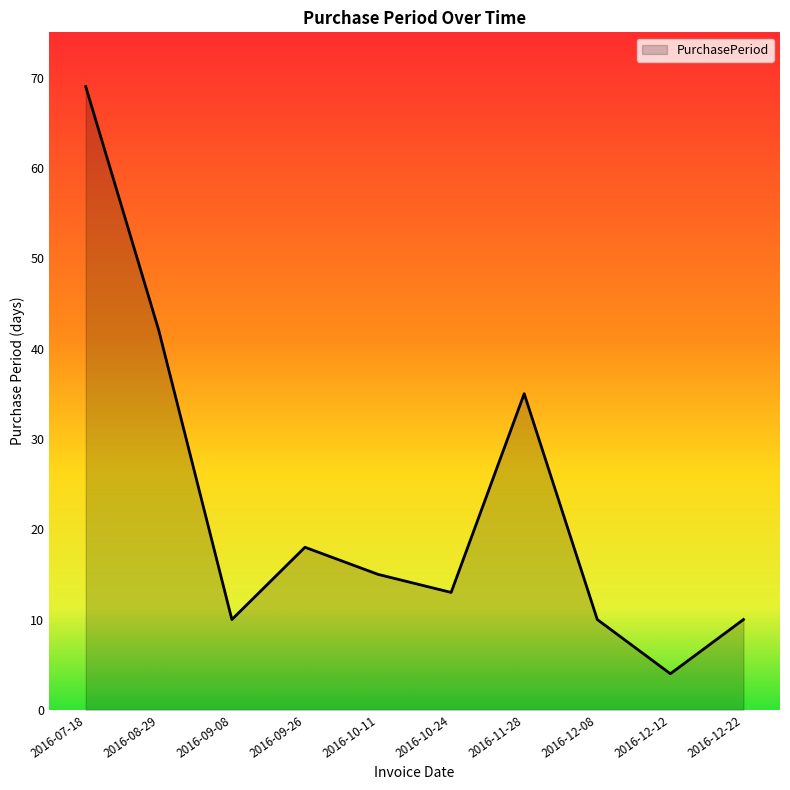

The chart shows a value of 18 at 2016-09-26. True or false?

True